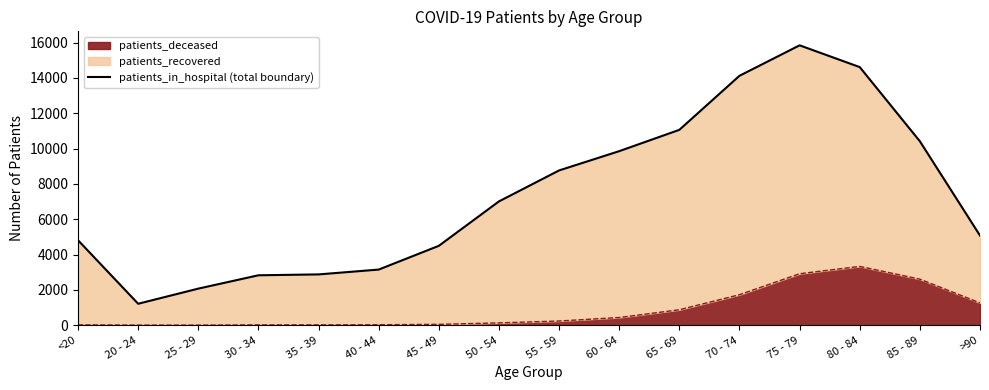

The chart shows a value of 3148 at 40 - 44. True or false?

True